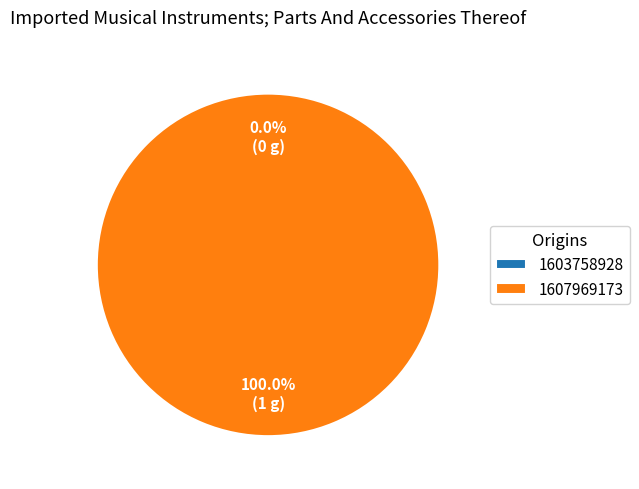

Combined, do 1607969173 and 1603758928 account for over 50%?

Yes